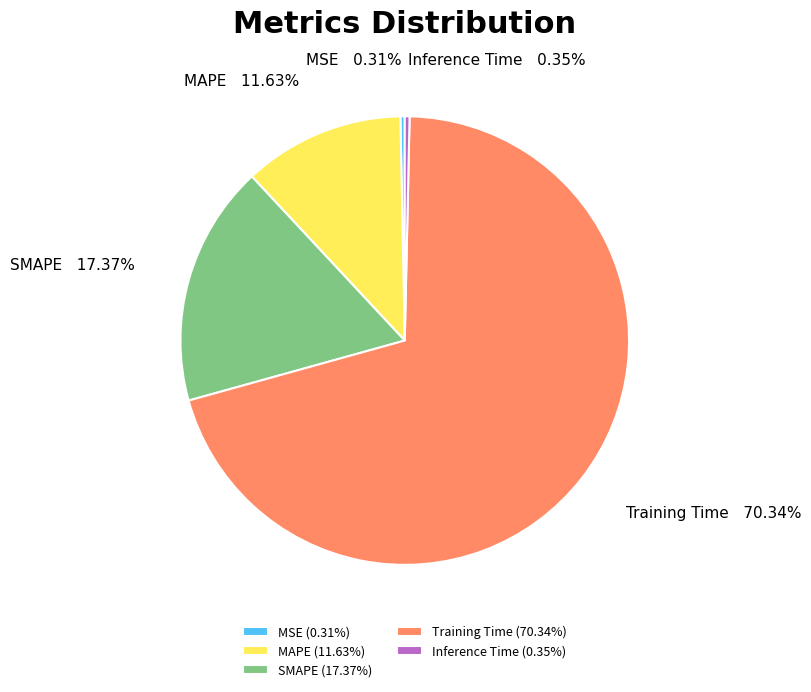

How many slices are in this pie chart?

5